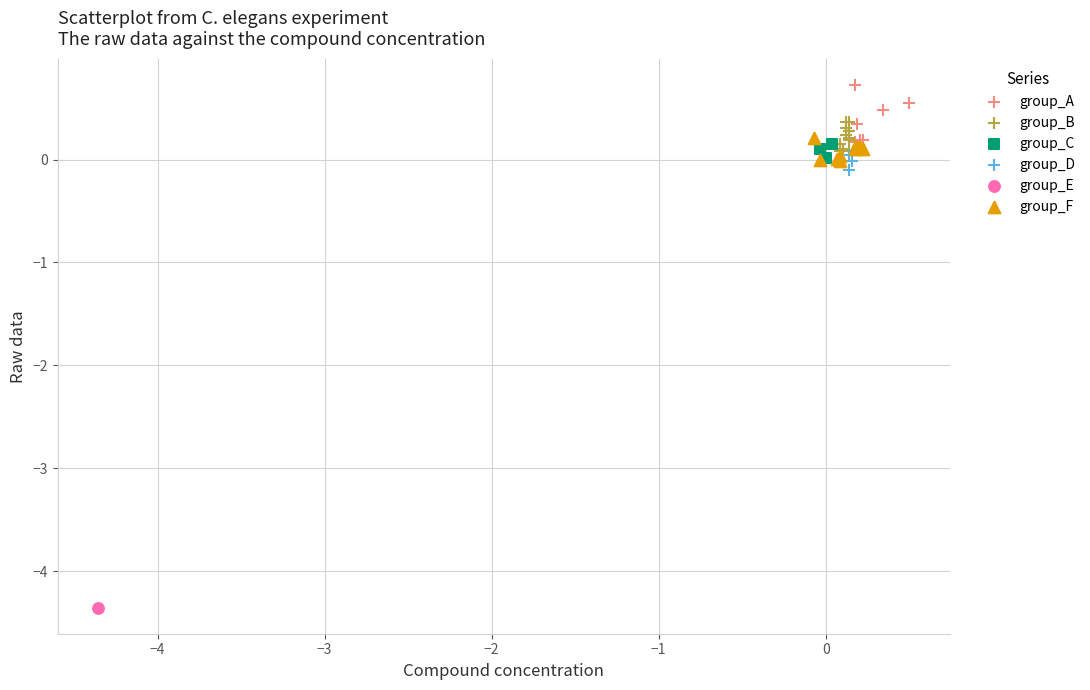

What are all the series names shown in the legend?

group_A, group_B, group_C, group_D, group_E, group_F